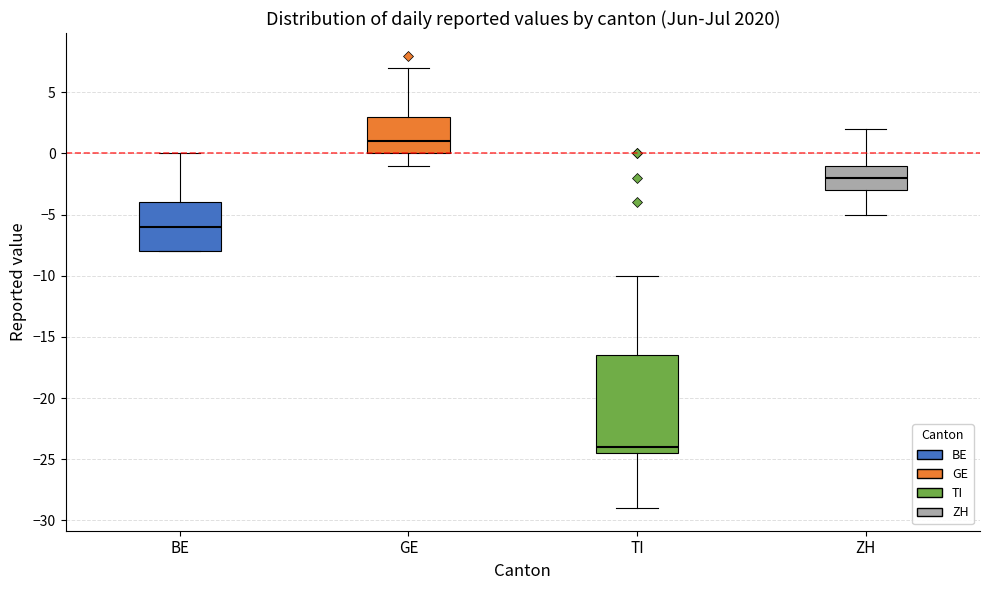

Which box's median line is the highest?

GE